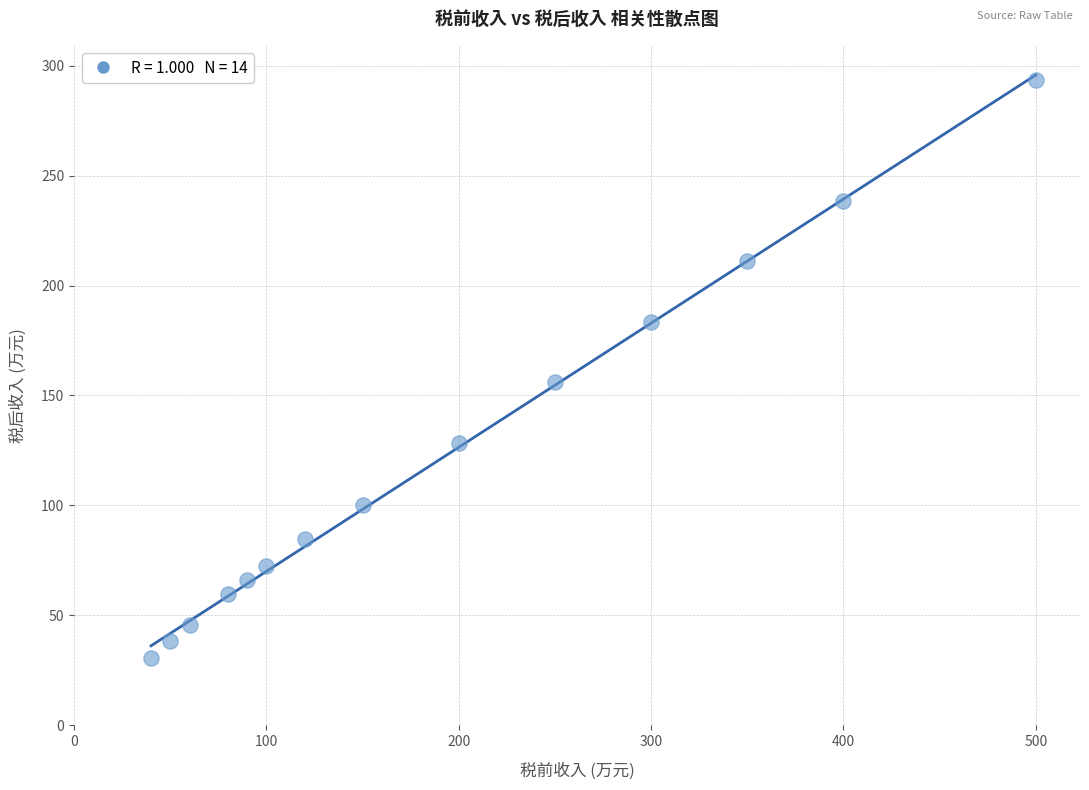

What Y value in the scatter plot is closest to 162?

156.0